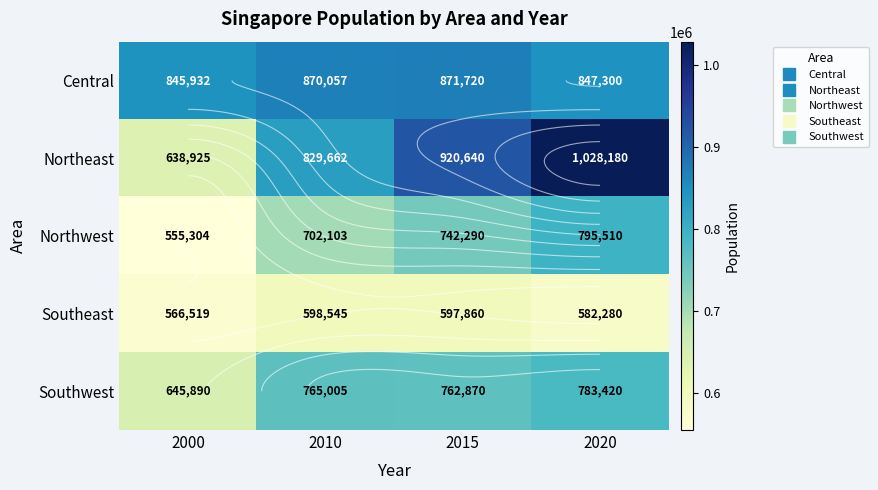

At which label is Northeast closest to 833552?

2010